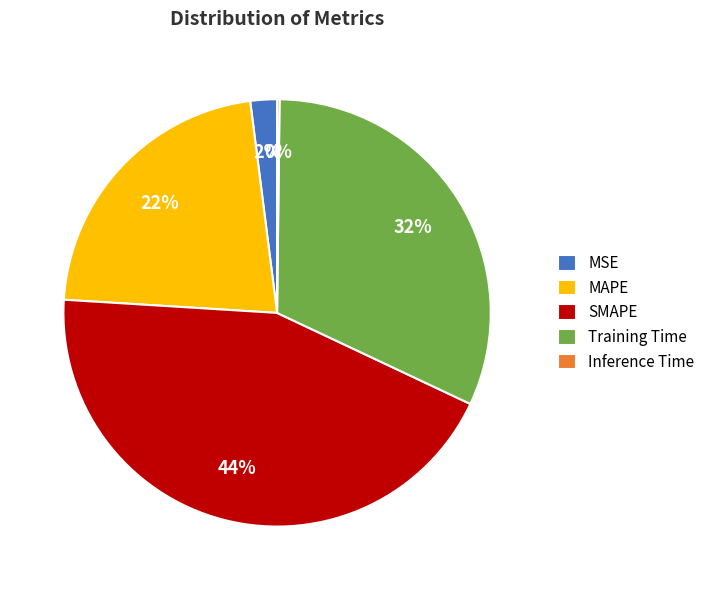

To the nearest percent, what is the average slice percentage?

20%